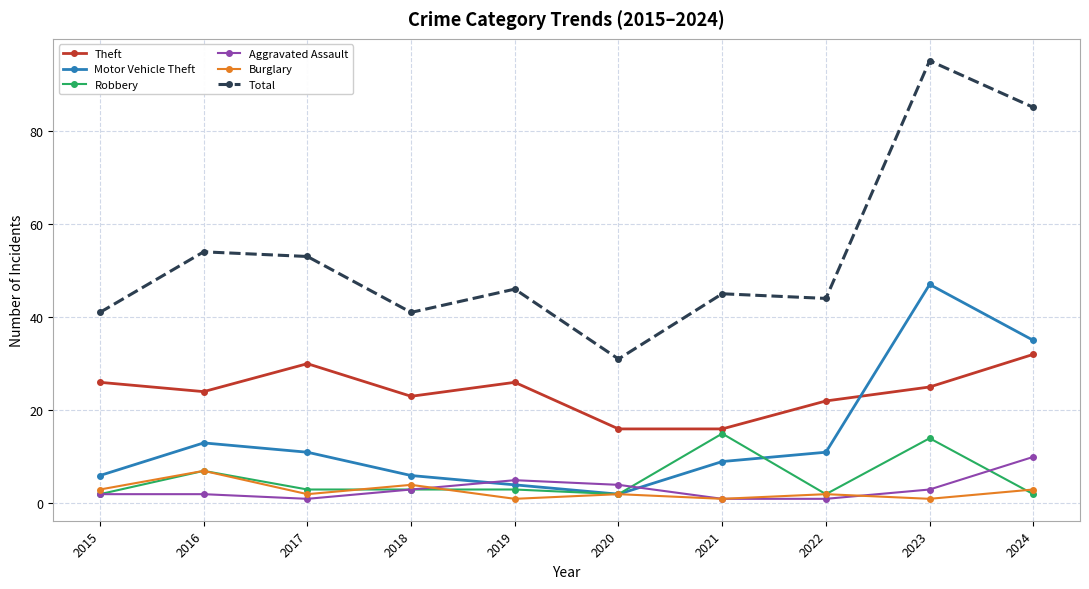

True or false: Motor Vehicle Theft has more than 0 points higher than both neighbors.

True